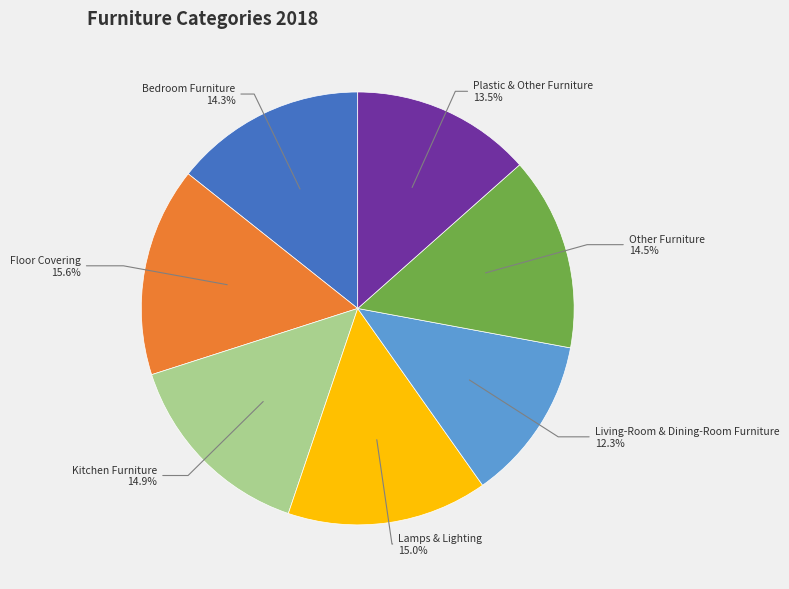

Does any single category account for the majority?

No